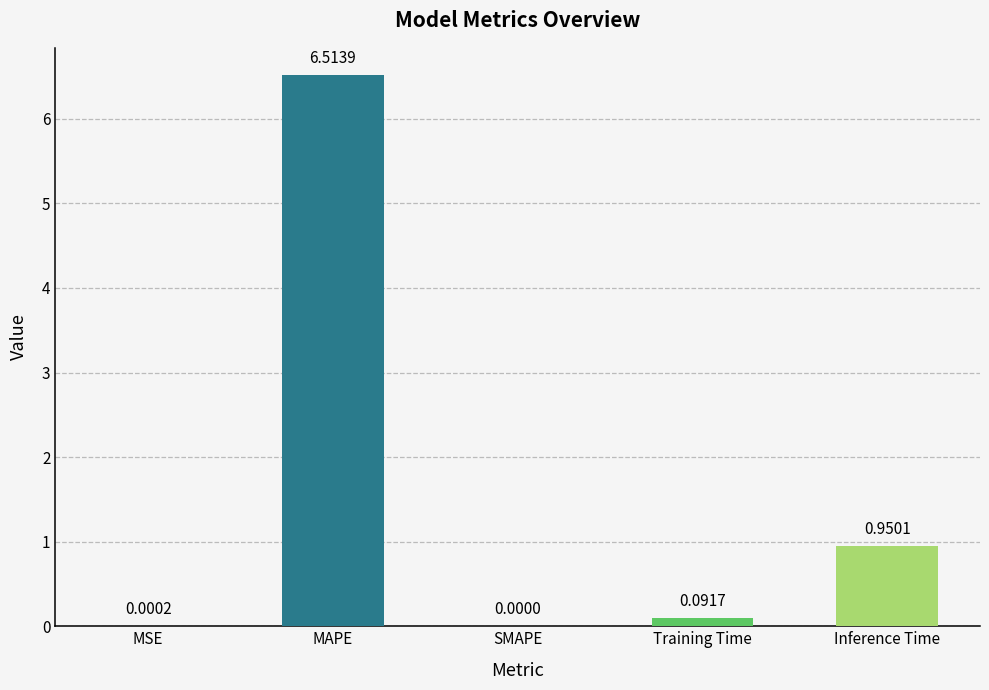

Which category has the highest value across all series?

MAPE